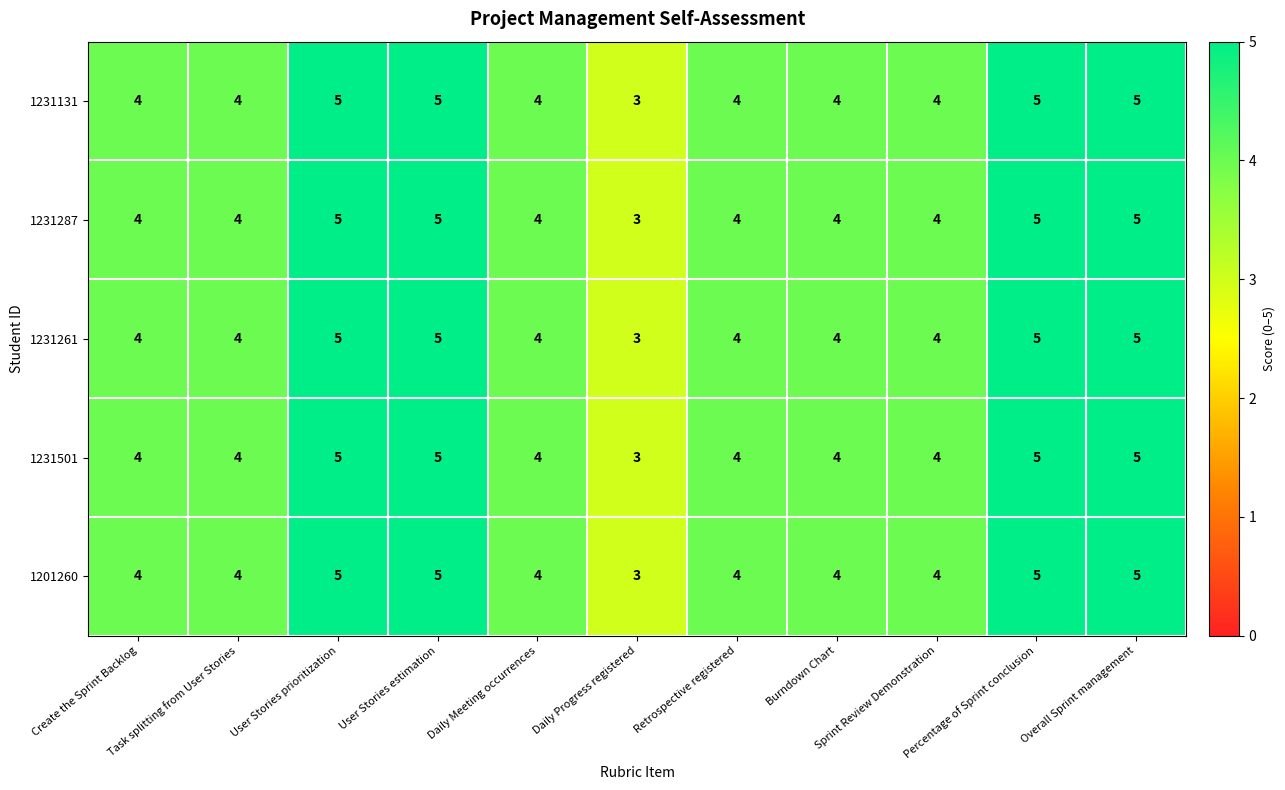

How many data points does each series have?

11